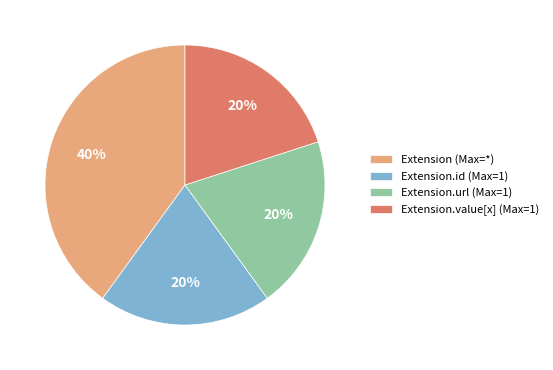

To the nearest percent, what is the average slice percentage?

25%